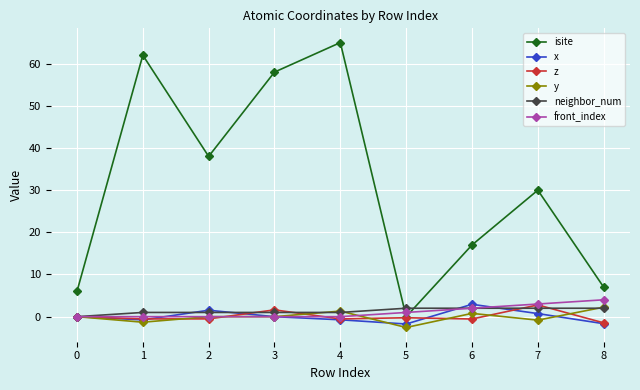

Read the x value at 1.

-0.8